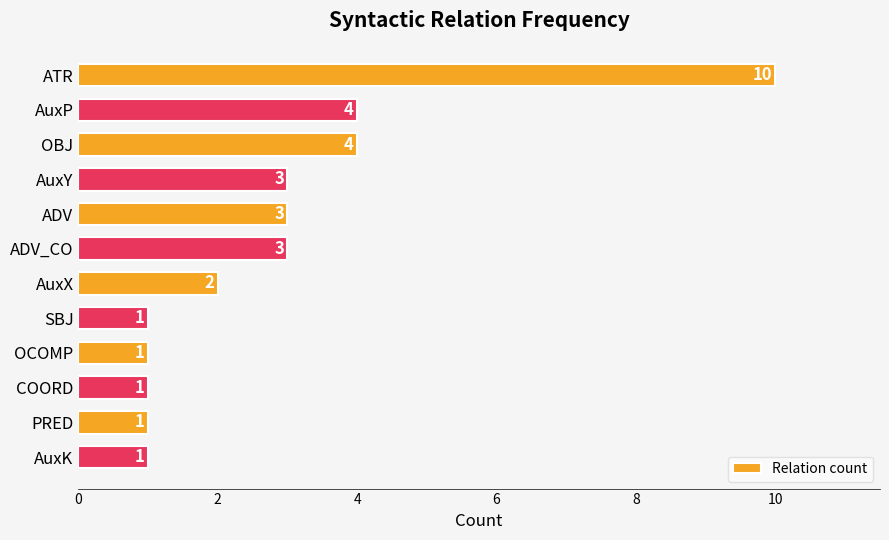

What is the label of the 2nd bar from the top?

AuxP